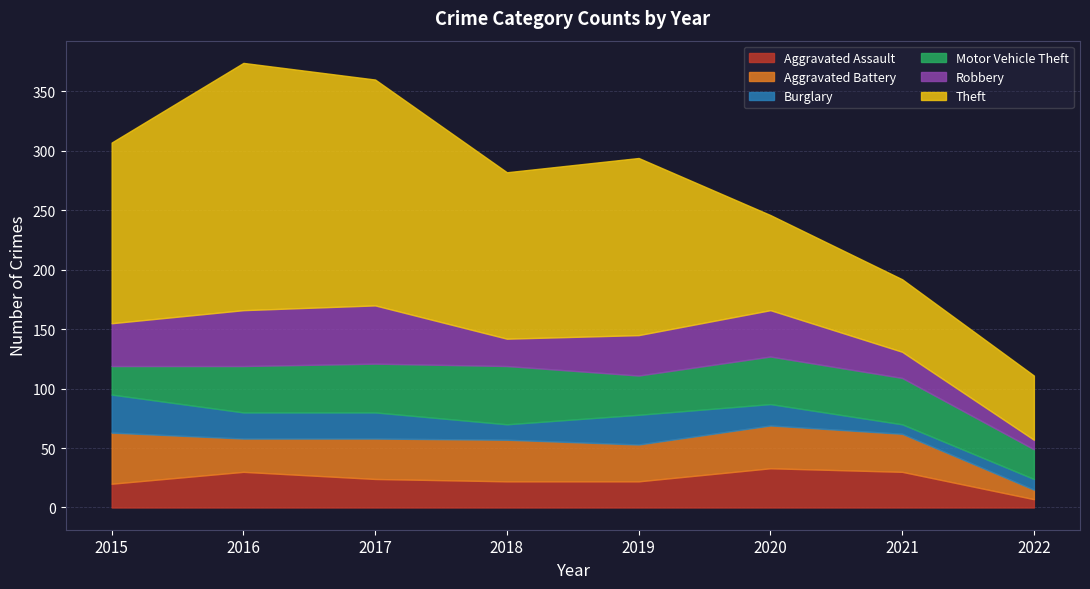

Read the Robbery value at 2020, to the nearest 5.

40